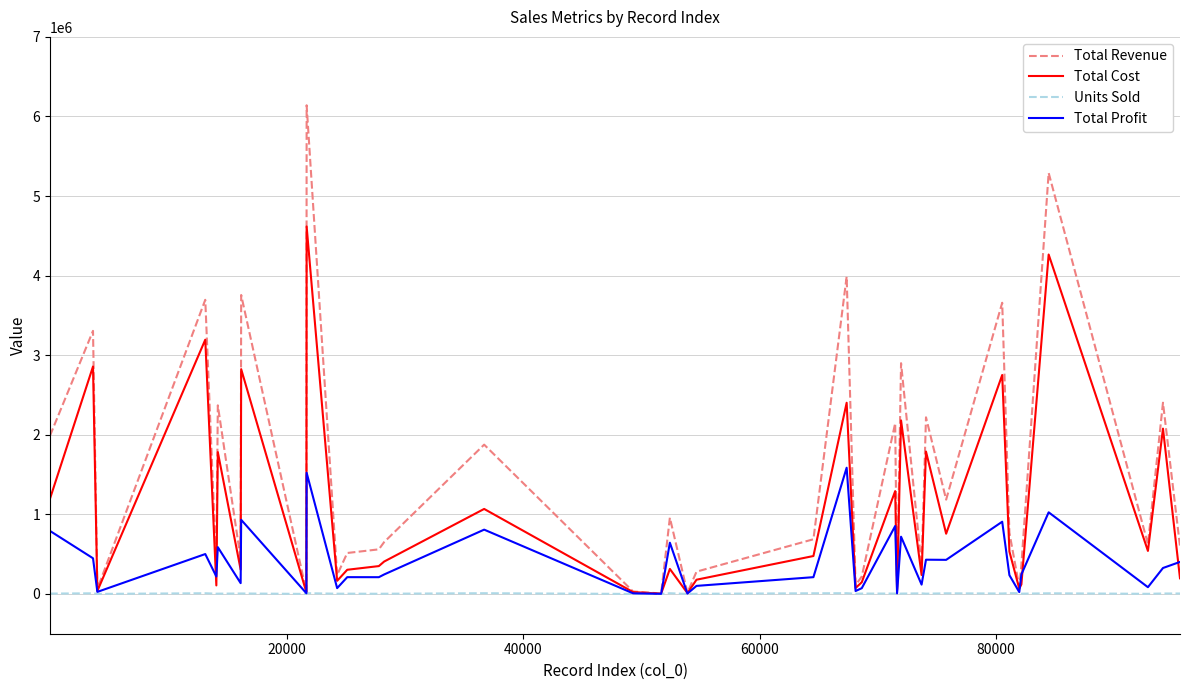

What is the maximum value for Total Revenue?

6140733.0